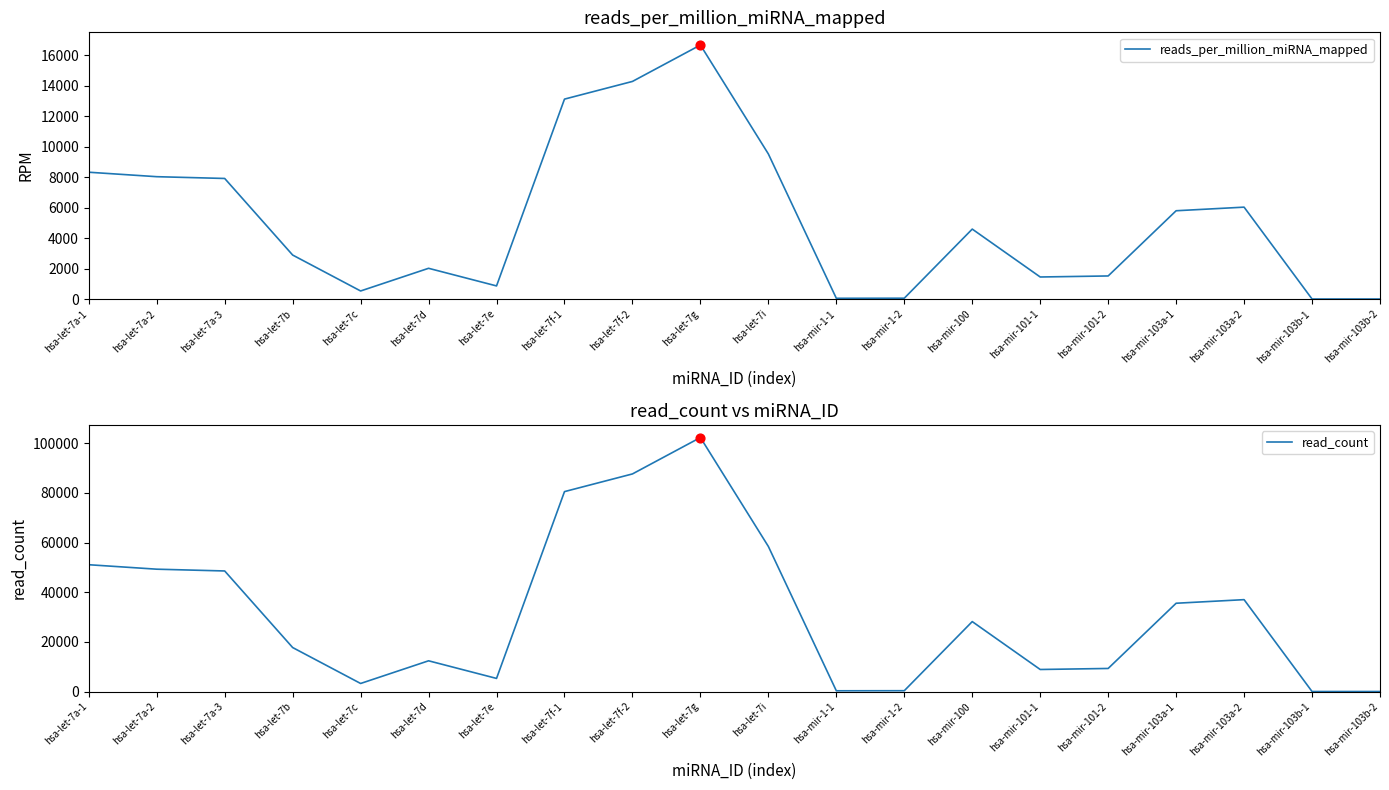

At how many categories does at least one series exceed 19947?

10